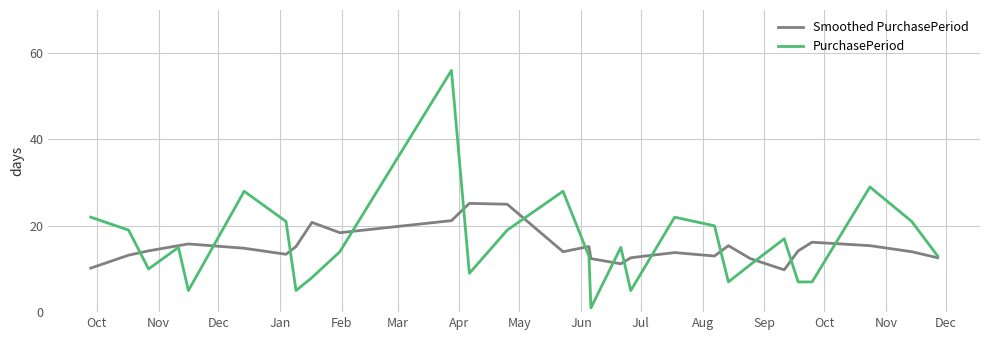

What is the difference between the second highest and minimum values in the Smoothed PurchasePeriod series?

15.2